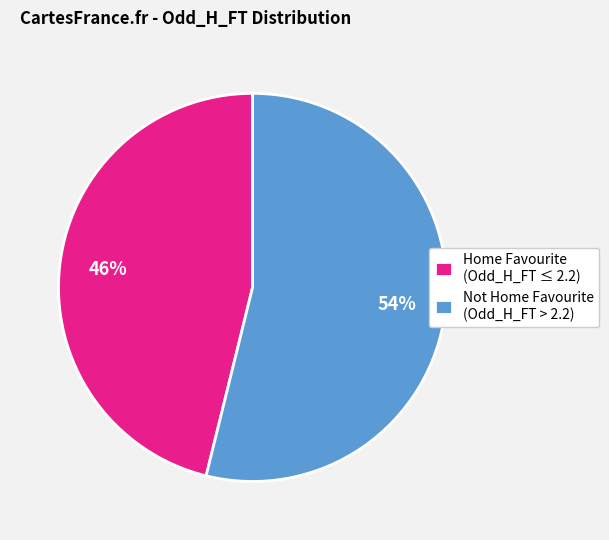

To the nearest percent, what is the average slice percentage?

50%